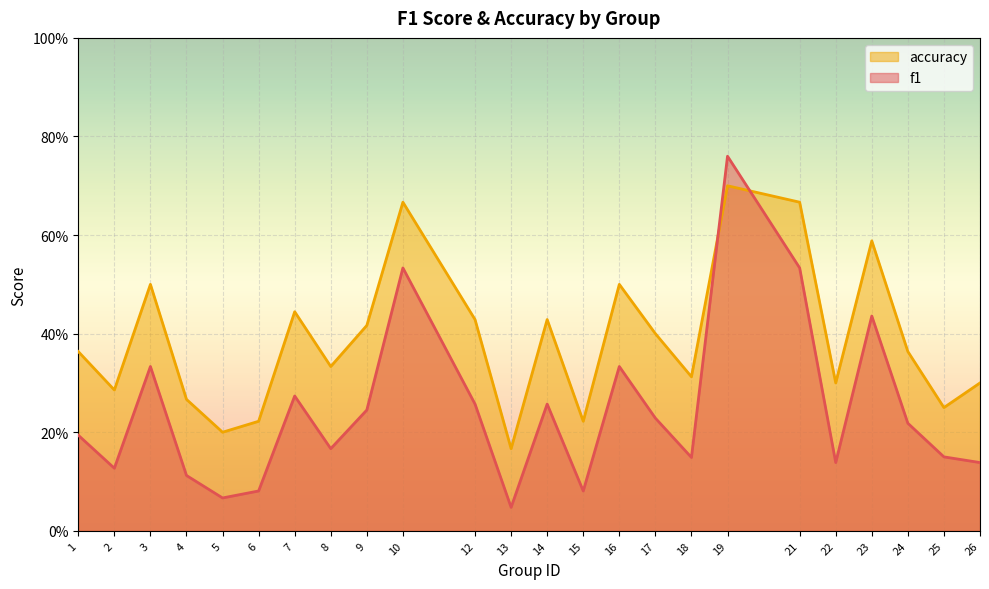

Count the number of data series in this chart.

2